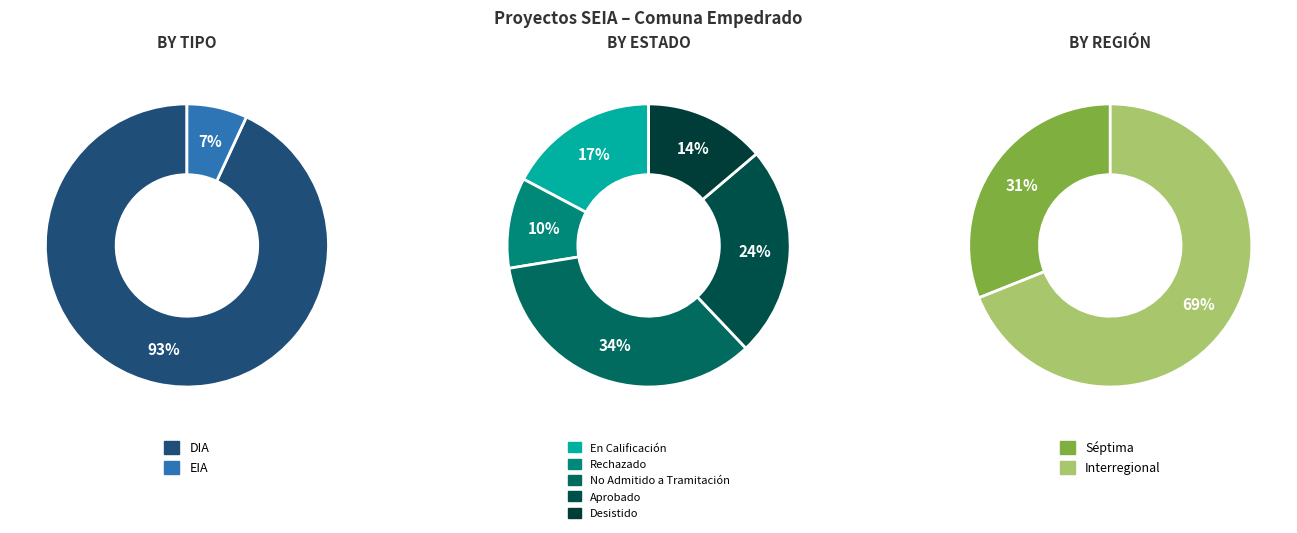

Between DIA and EIA, which is larger?

DIA